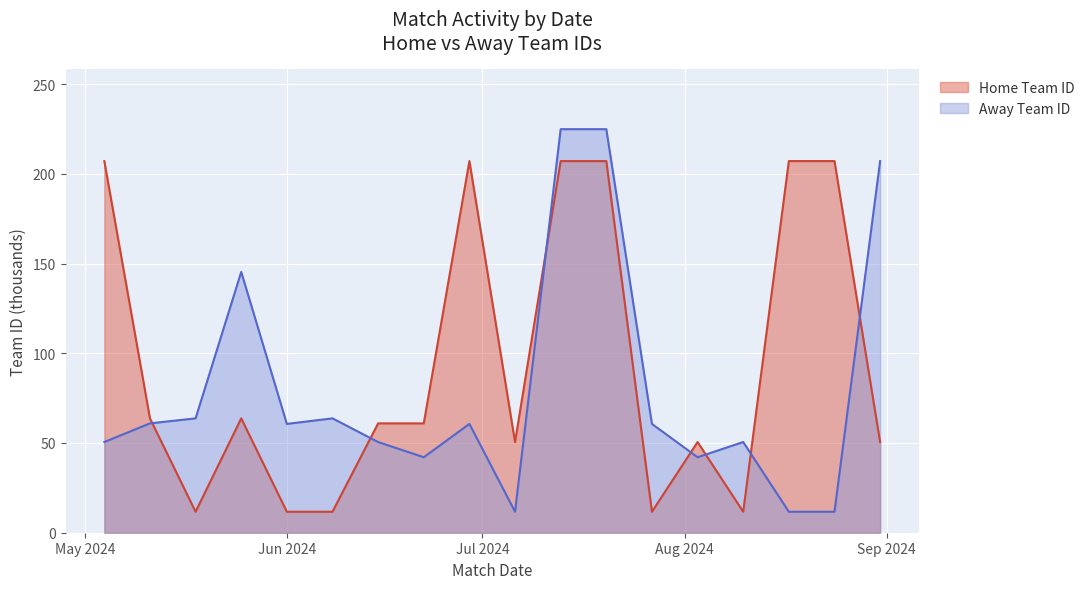

What are all the series names shown in the legend?

Home Team ID, Away Team ID